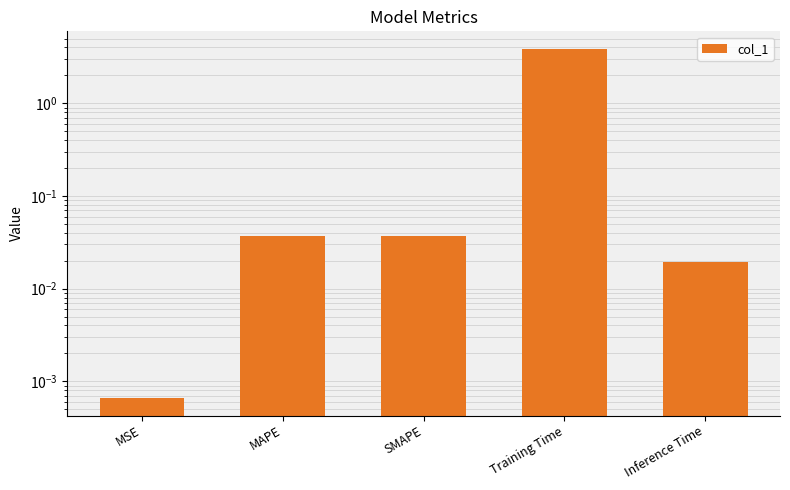

What is the label of the 3rd bar from the right?

SMAPE